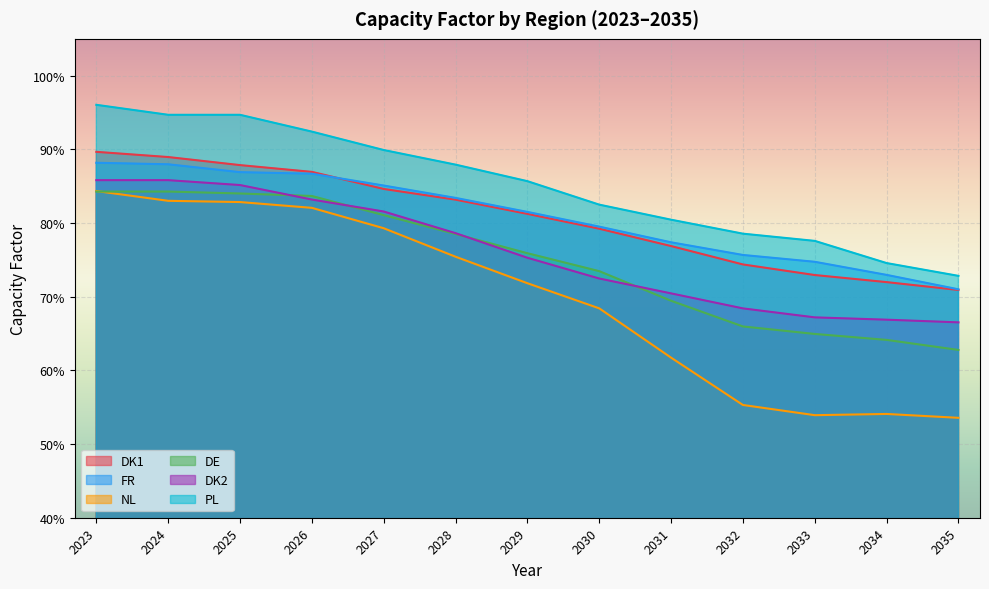

Count the number of categories in the chart.

13